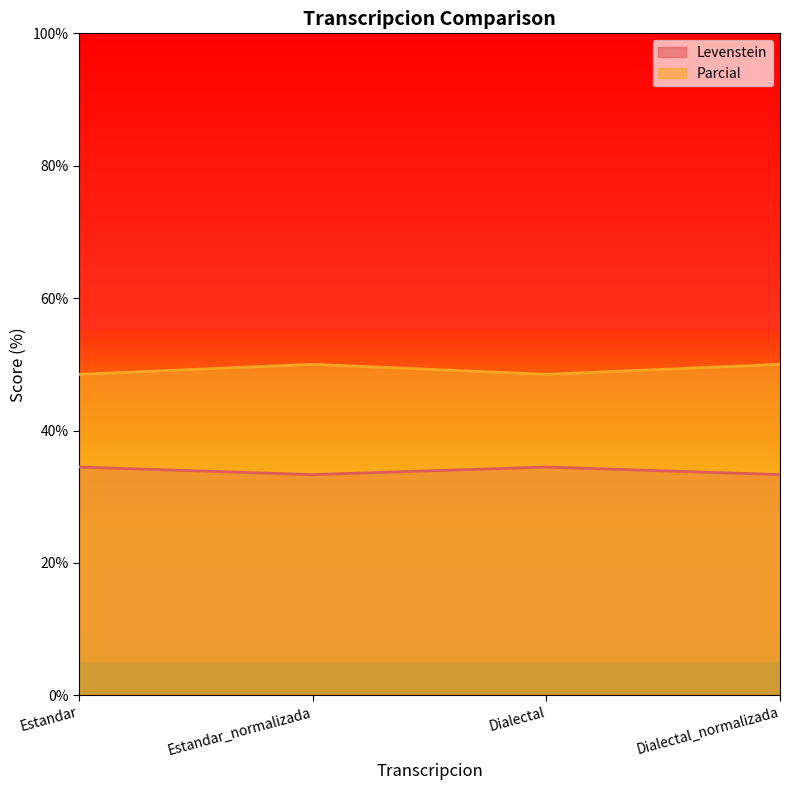

How many values in the Levenstein series are below 34?

2